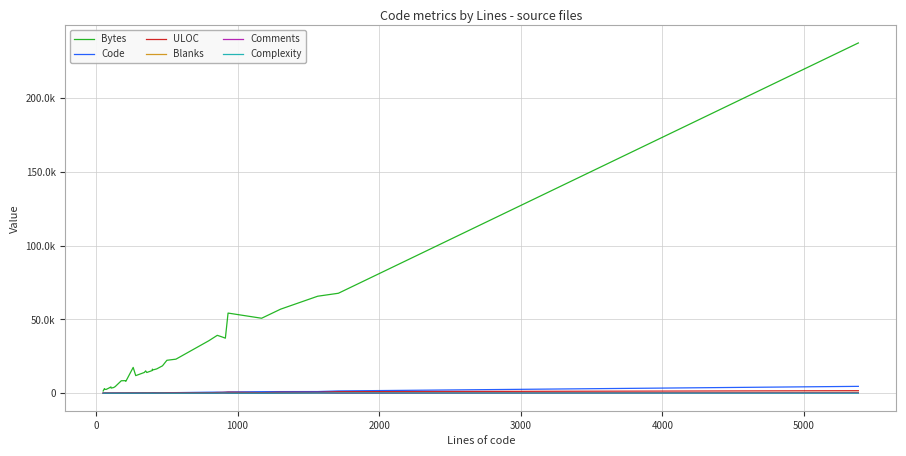

Reading left to right, transcribe all the data shown in this chart.

Bytes: 1497	3116	2668	2561	3470	4275	3464	3851	4490	8441	8505	8028	17490	11924	14081	15143	14040	15398	16343	15825	16475	18576	22328	23094	35578	39256	38050	37333	54350	50842	57000	65781	67790	237555
Code: 37	17	51	49	71	90	88	103	34	159	149	165	204	244	279	286	274	331	310	323	340	371	301	390	690	718	666	743	848	1049	1089	1120	1545	4647
ULOC: 39	46	53	55	74	77	80	93	84	122	117	124	203	120	237	256	173	288	262	267	246	312	358	401	320	469	572	607	693	411	631	647	1022	1709
Blanks: 11	8	8	13	18	16	14	18	21	20	57	40	59	25	43	62	73	43	78	17	57	61	101	75	77	98	119	115	49	97	125	262	125	532
Comments: 3	35	4	10	2	0	5	4	81	0	0	6	0	12	20	3	12	24	10	64	32	38	99	100	30	41	109	56	36	24	90	184	42	205
Complexity: 0	0	4	0	0	0	13	14	0	12	0	3	0	12	56	12	7	52	12	0	49	88	1	6	32	7	125	147	9	0	38	118	153	27